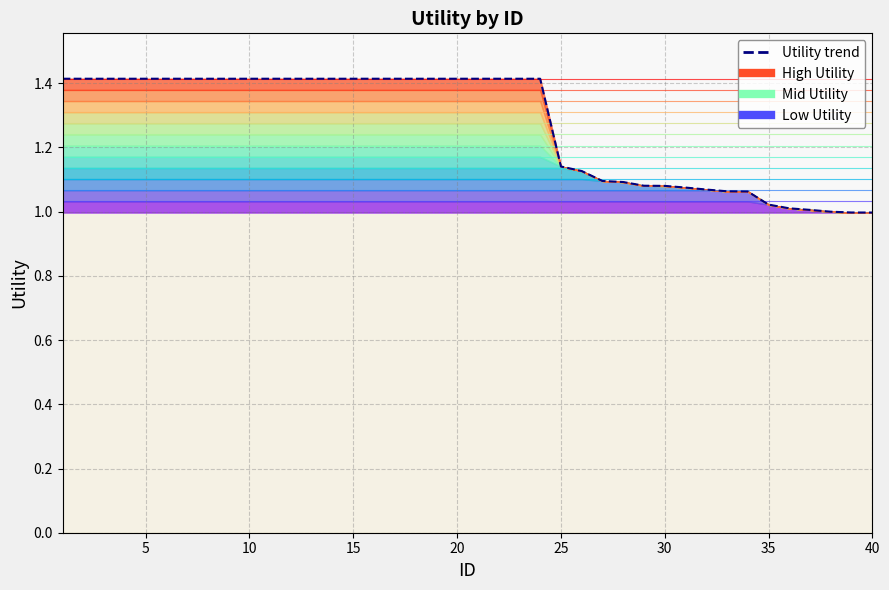

The value at 20 is 1.4. True or false?

True